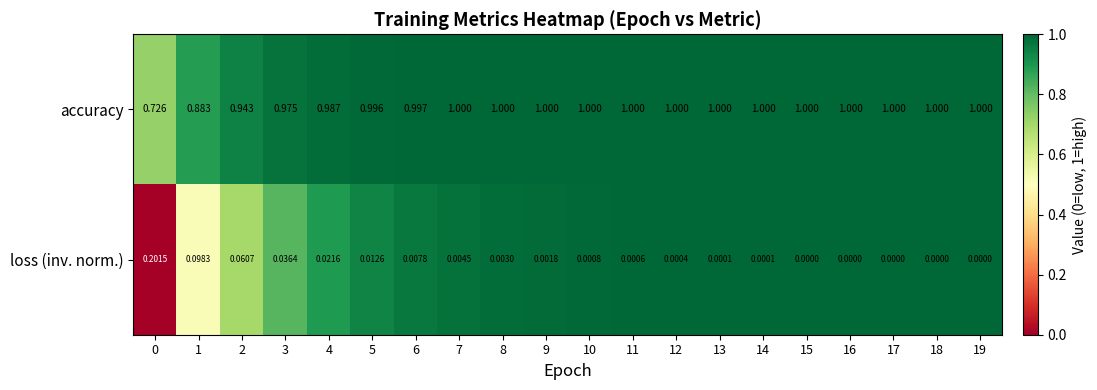

Which series has the widest spread of values?

accuracy